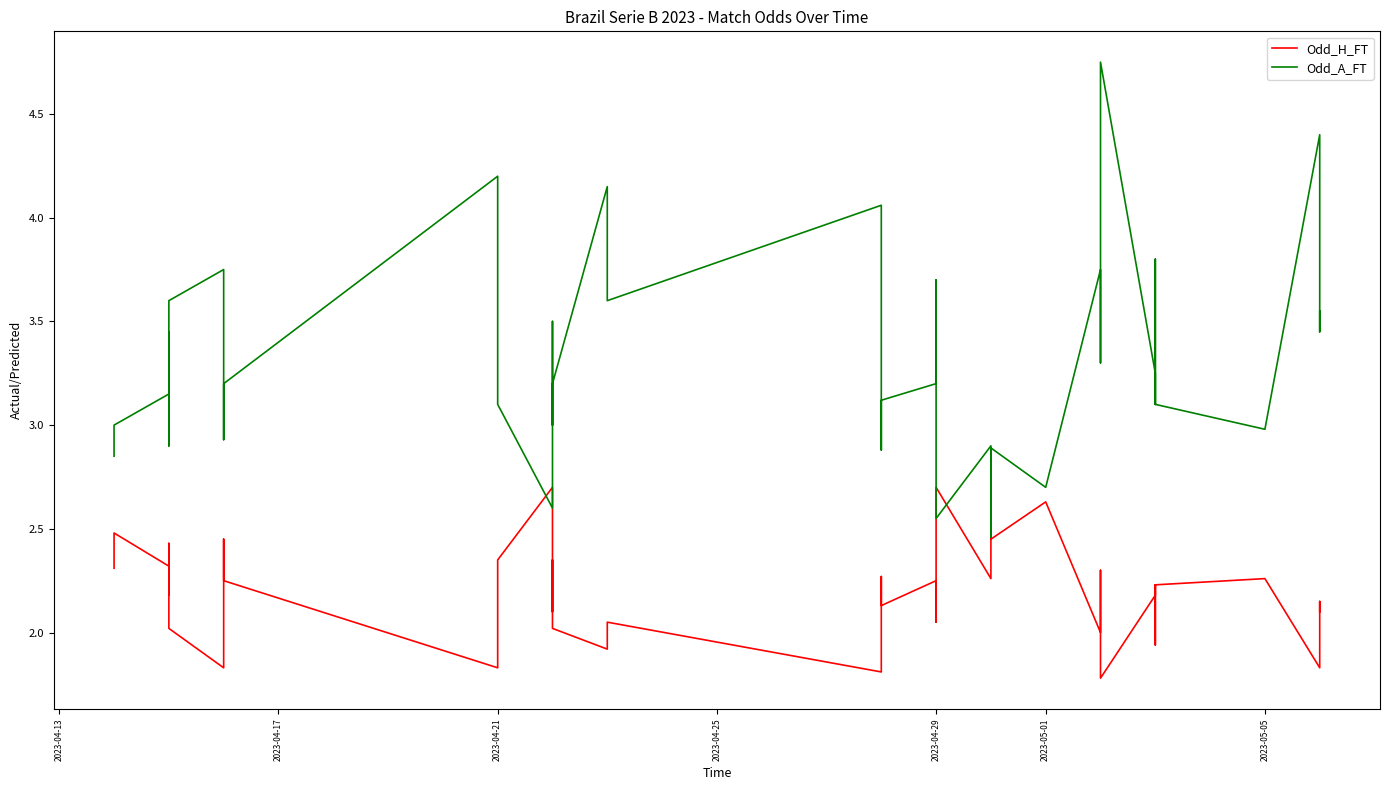

What is the difference between the maximum and minimum values in the Odd_A_FT series?

2.3